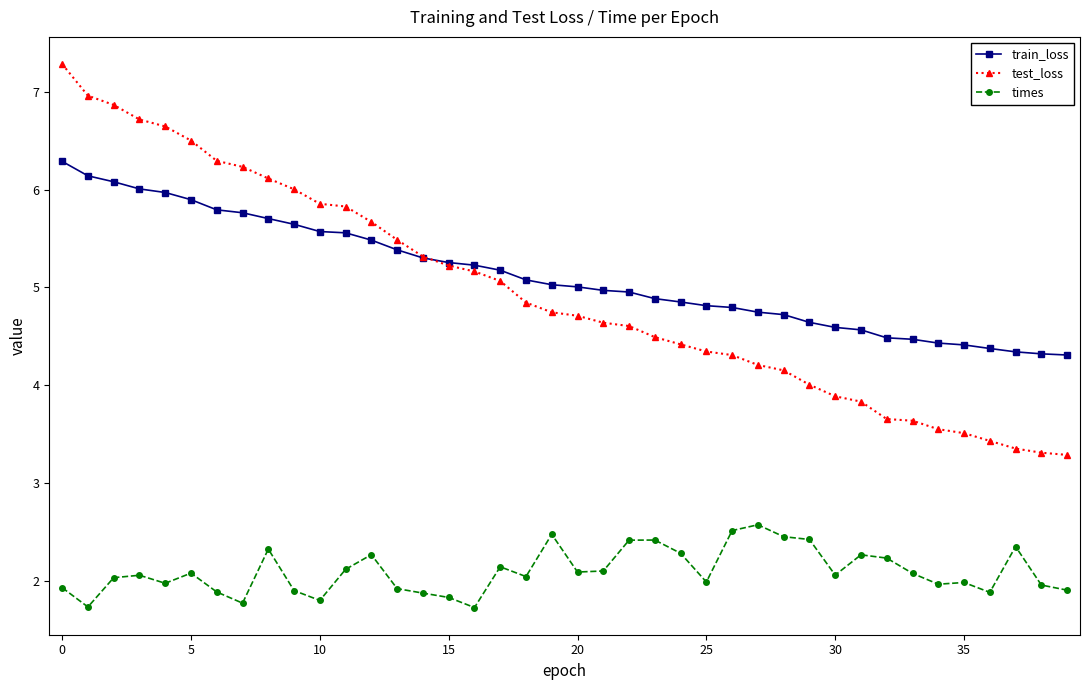

Rank the series by their maximum value, from lowest to highest.

times, train_loss, test_loss